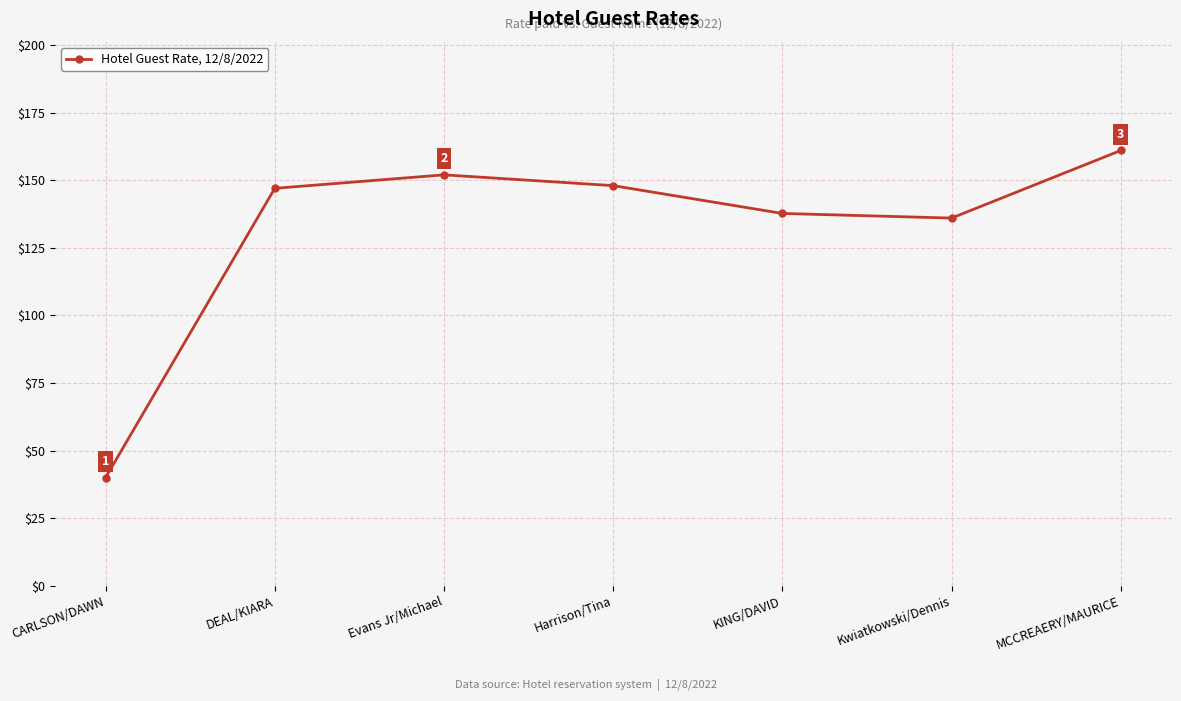

What is the value of the 6th point from the left?

136.0